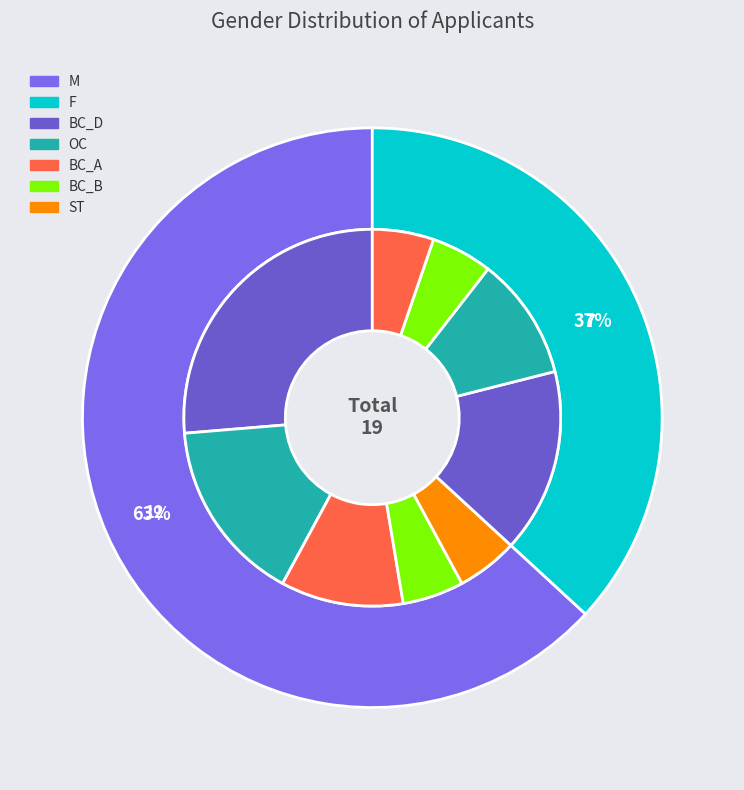

Is the sum of F and M greater than half?

Yes